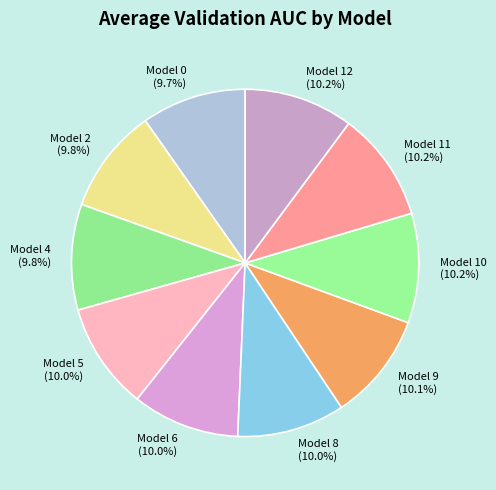

How much of the chart is everything except Model 8 (10.0%)?

90.0%